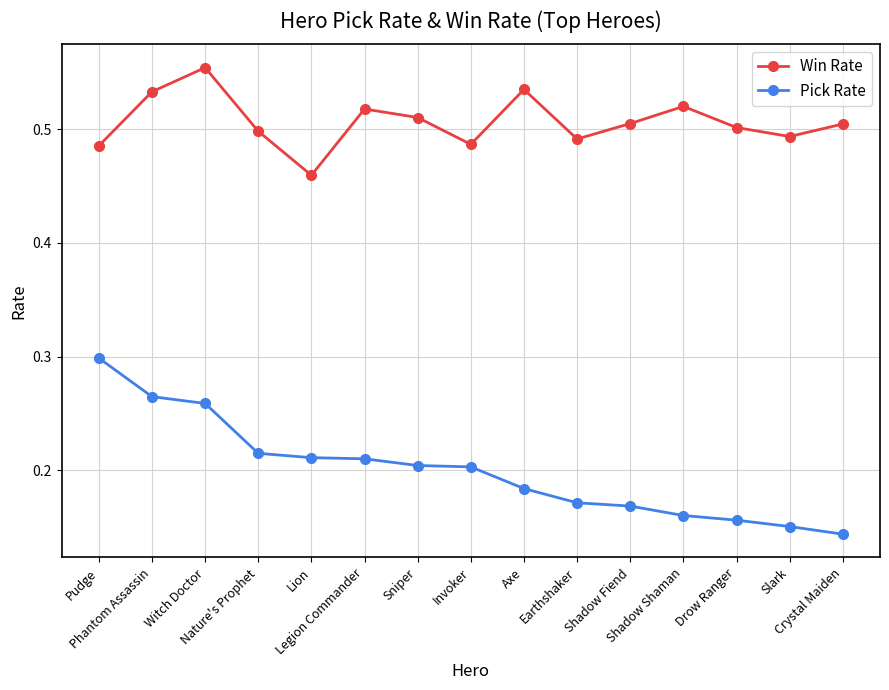

Is the value of Win Rate at Slark greater than the value of Pick Rate at Pudge?

Yes